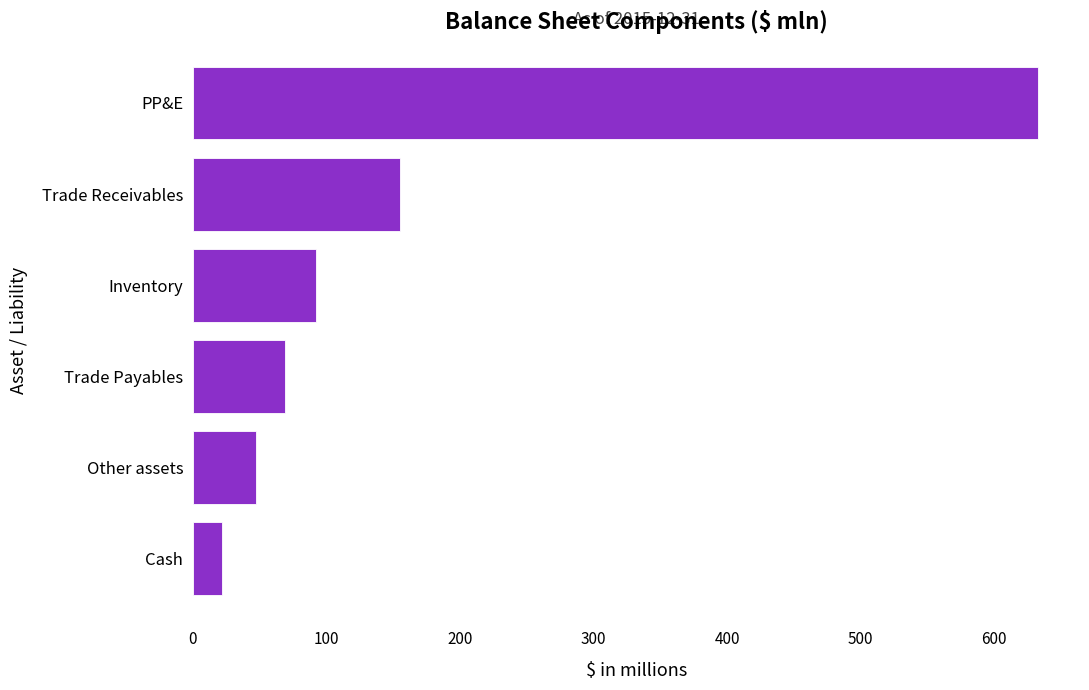

True or false: the data shows 74.8 at Other assets.

False